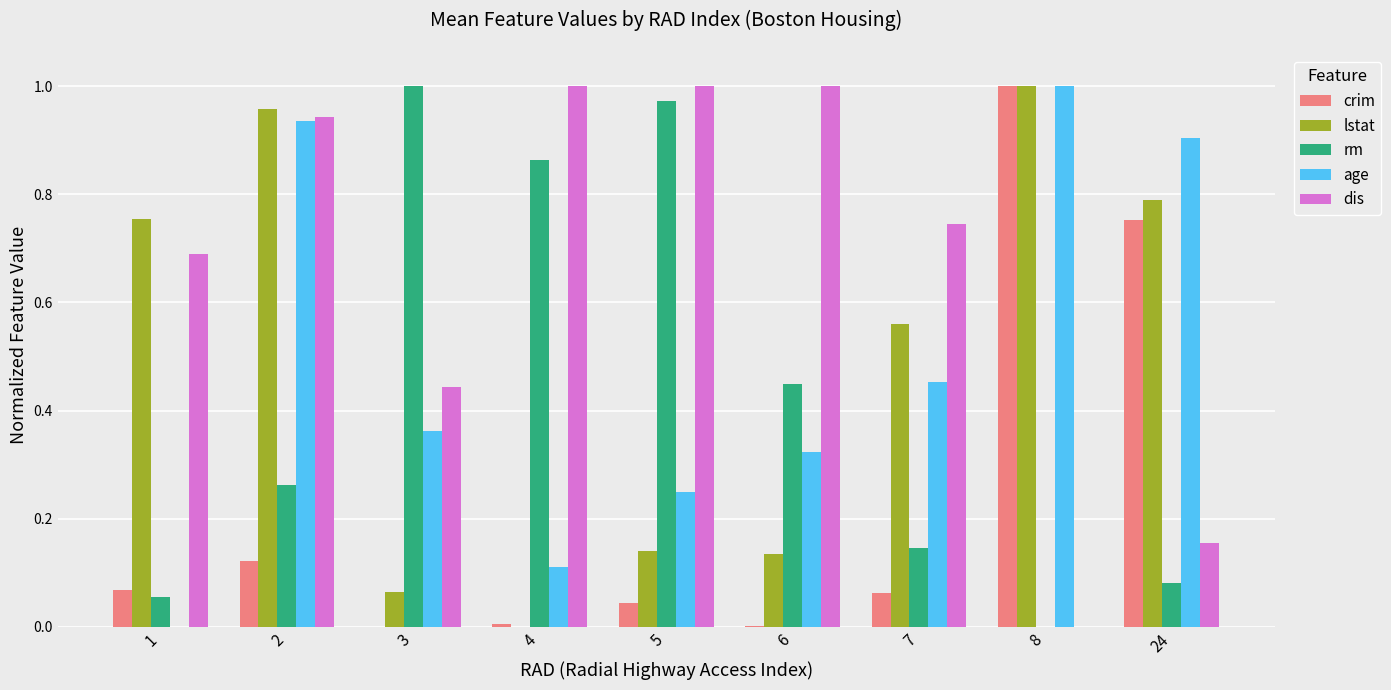

Which series changed the most between 2 and 7?

age